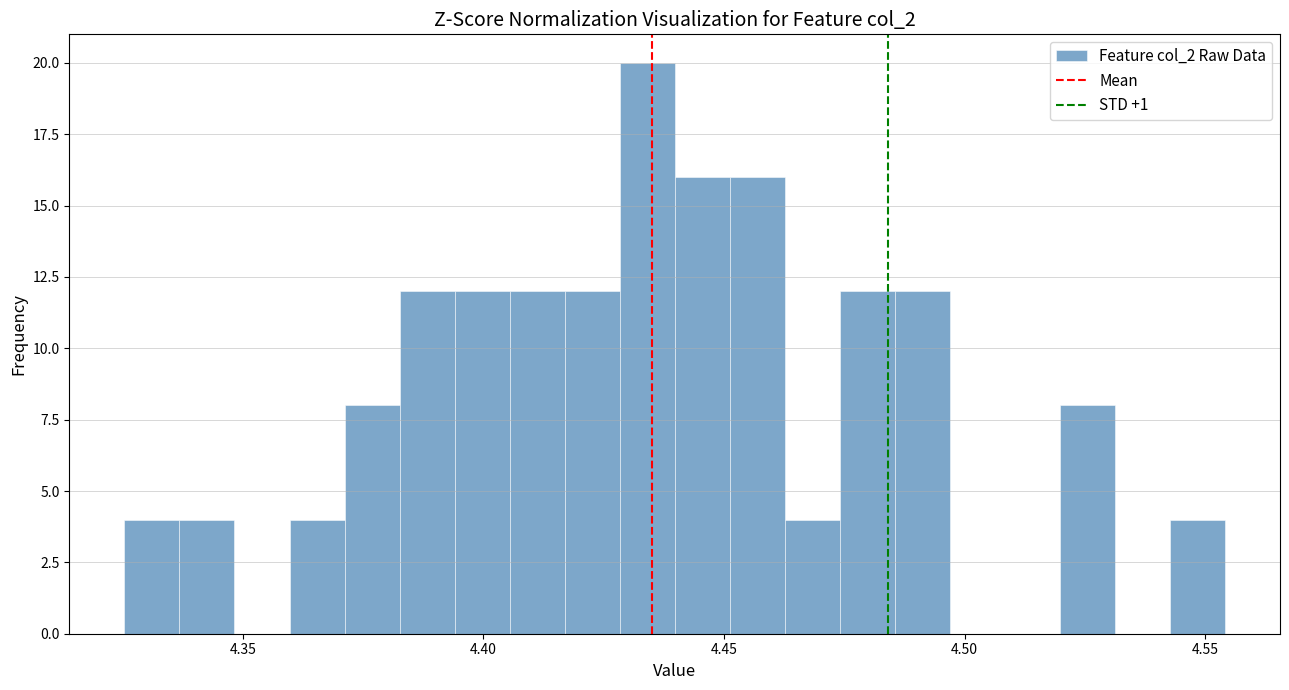

Around what value on the x-axis is the tallest bar? Give the approximate position of its centre, as read against the axis.

4.435